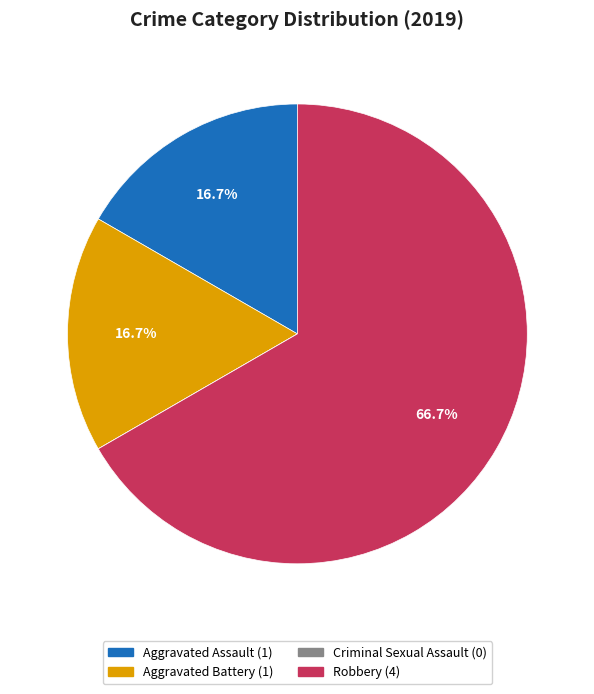

How much of the chart is everything except Aggravated Assault?

83.3%